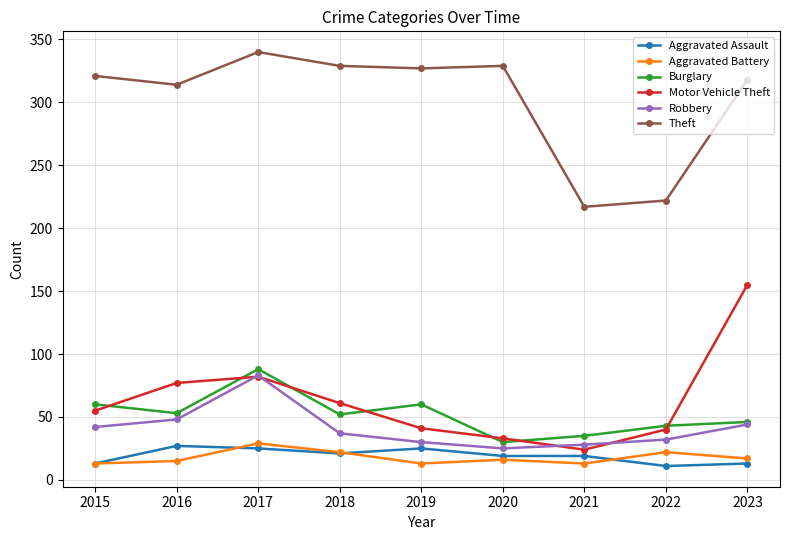

Does the chart have visible grid lines?

Yes